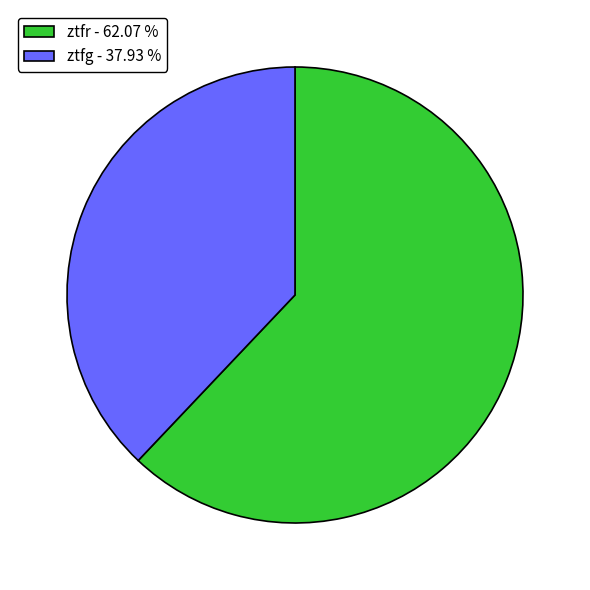

Which has a higher value, ztfg or ztfr?

ztfr